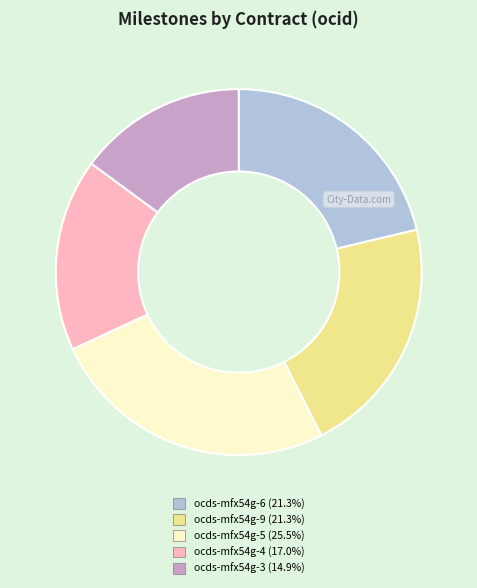

Do ocds-mfx54g-9 (21.3%) and ocds-mfx54g-6 (21.3%) together represent more than half of the pie?

No